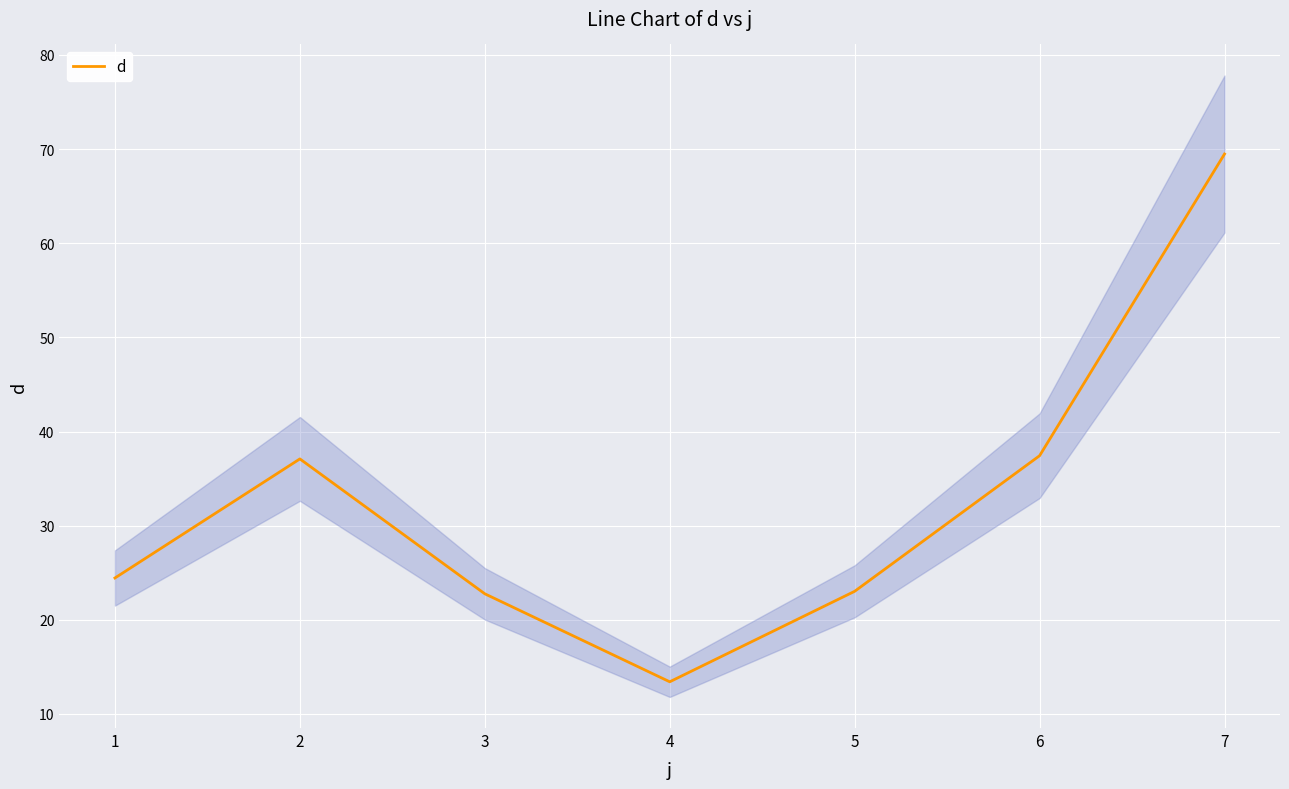

How many data points does each series have?

7